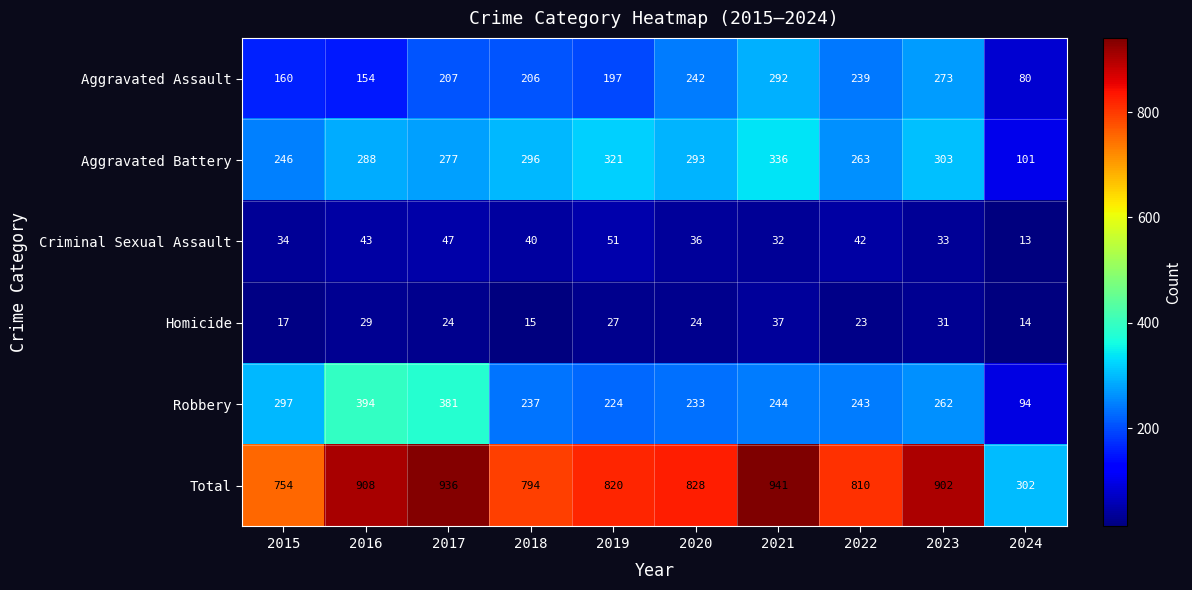

What is the sum of all Aggravated Battery values?

2724